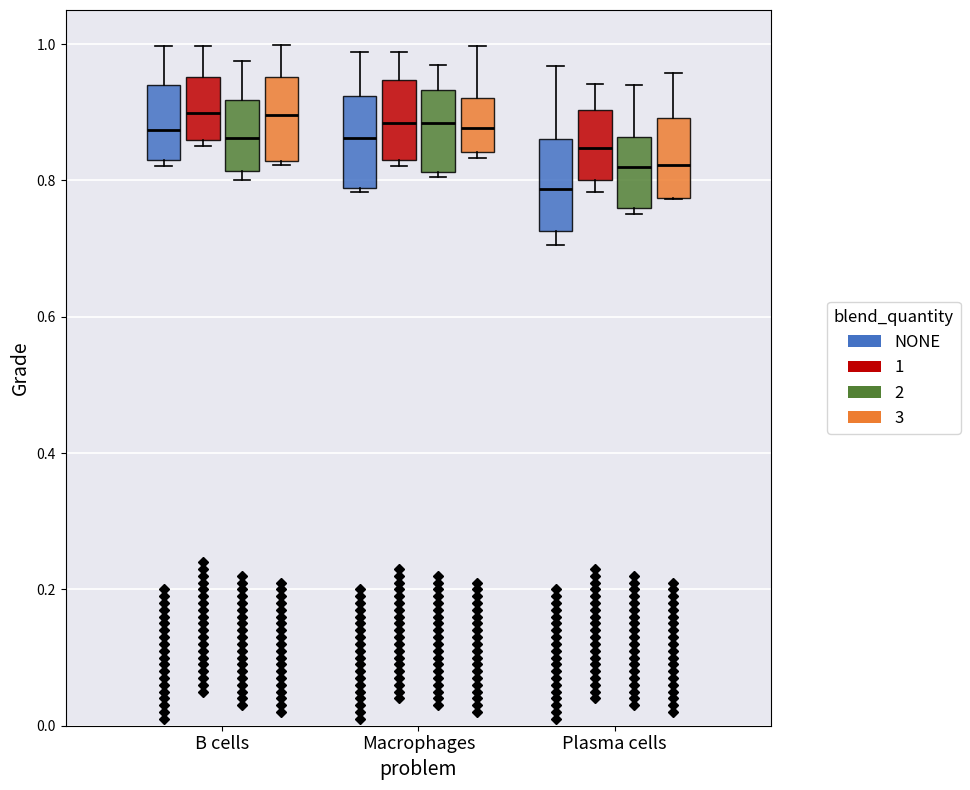

Where is the lower edge of the box for Macrophages (2) on the y-axis? The values are not printed on the chart, so give them approximately, as read against the axis.

0.82